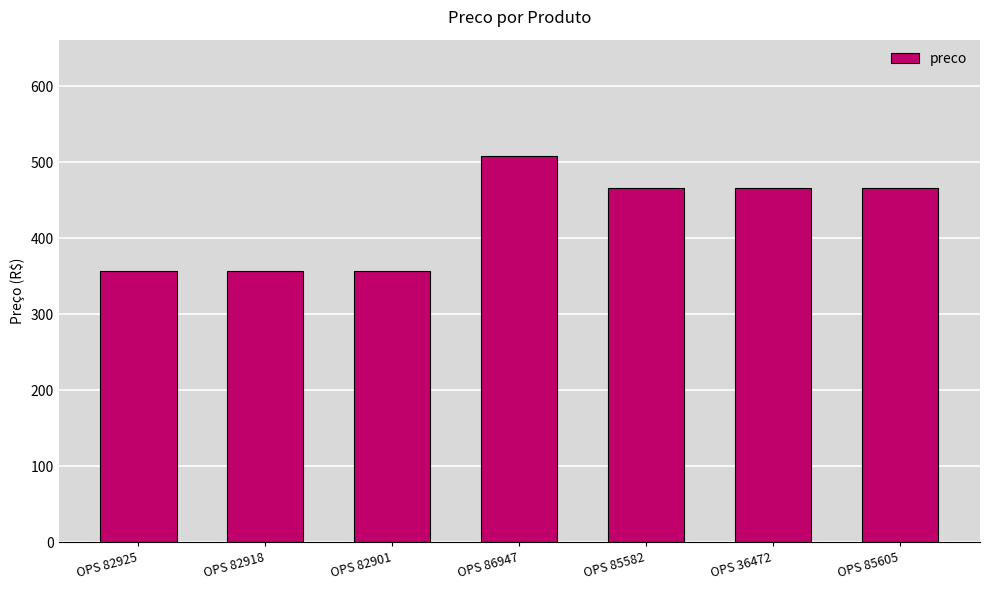

At which category does the chart reach its peak across all series?

OPS 86947